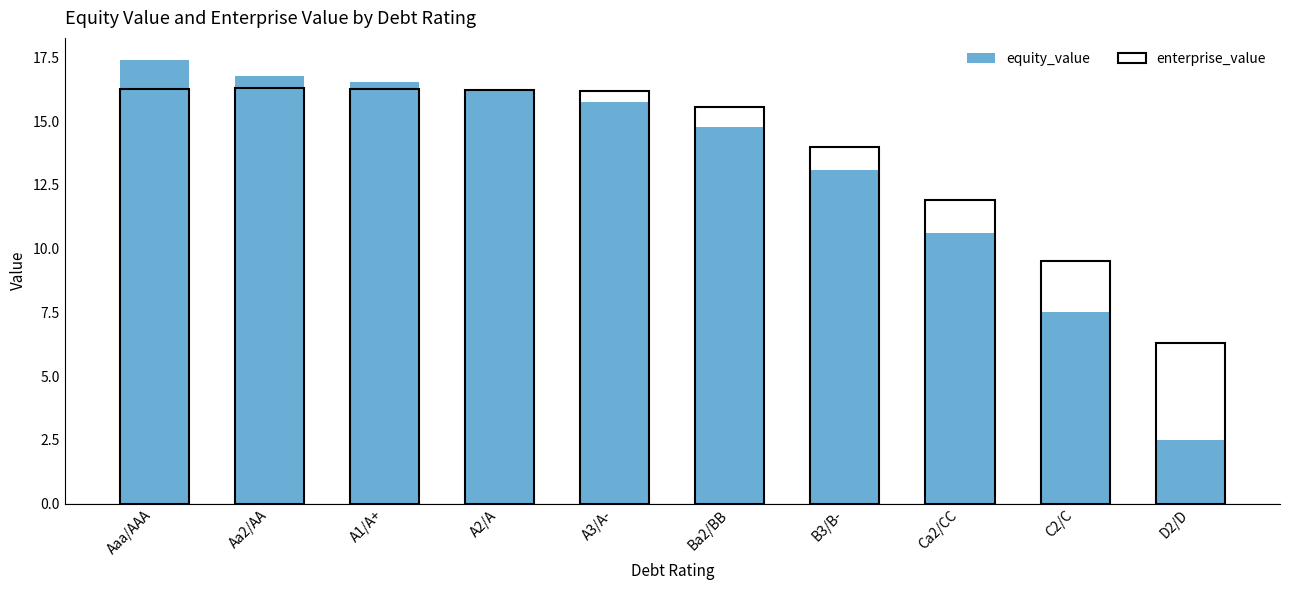

What is the spread (max minus min) of values at Ba2/BB?

0.8